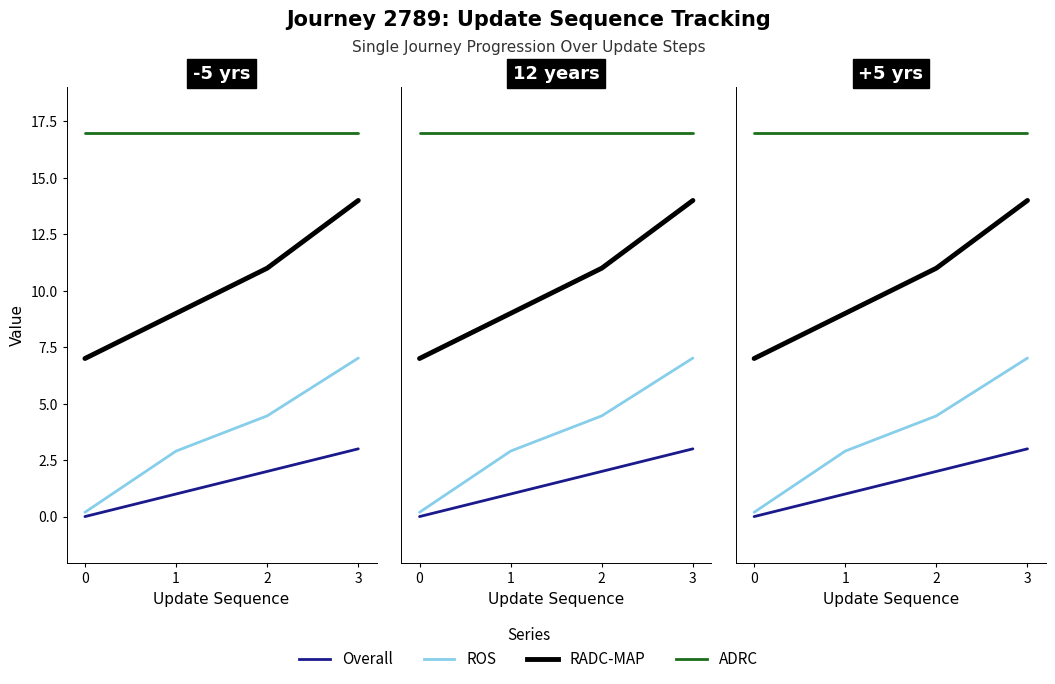

The RADC-MAP series shows 5.6 at 2. True or false?

False